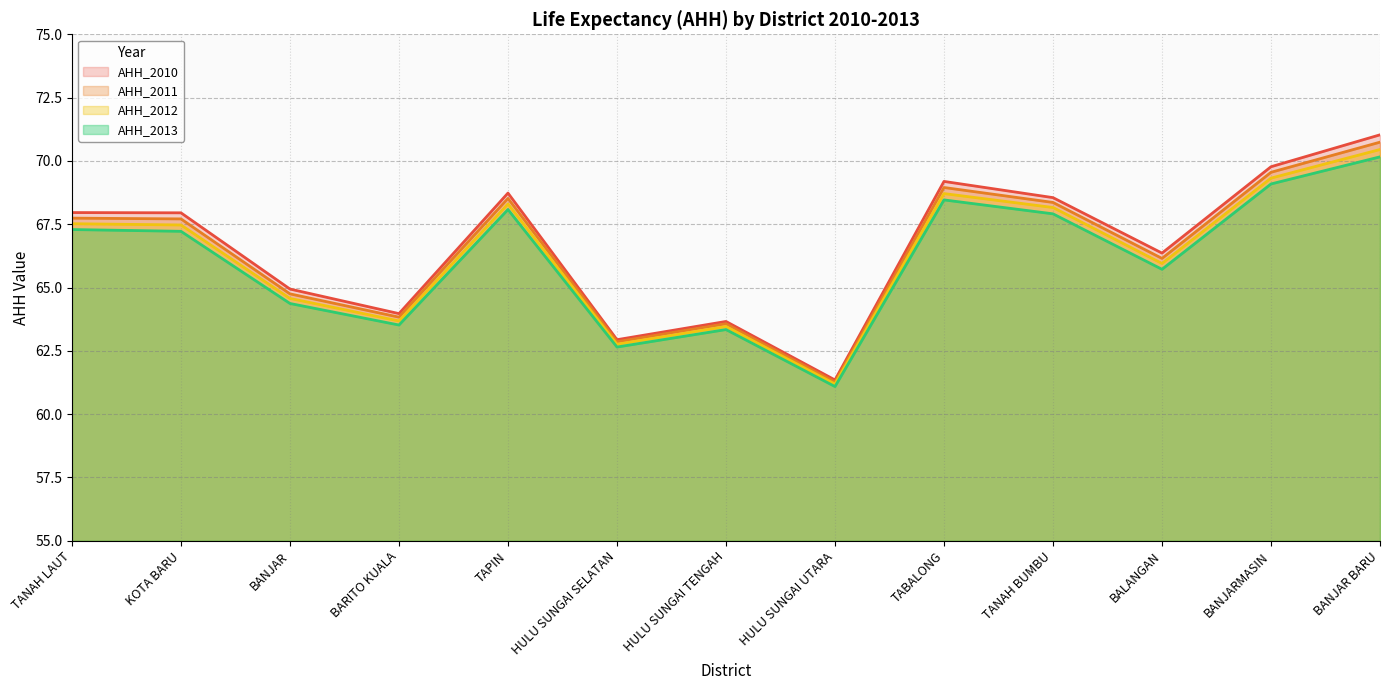

At which category does AHH_2011 reach its first local valley?

BARITO KUALA